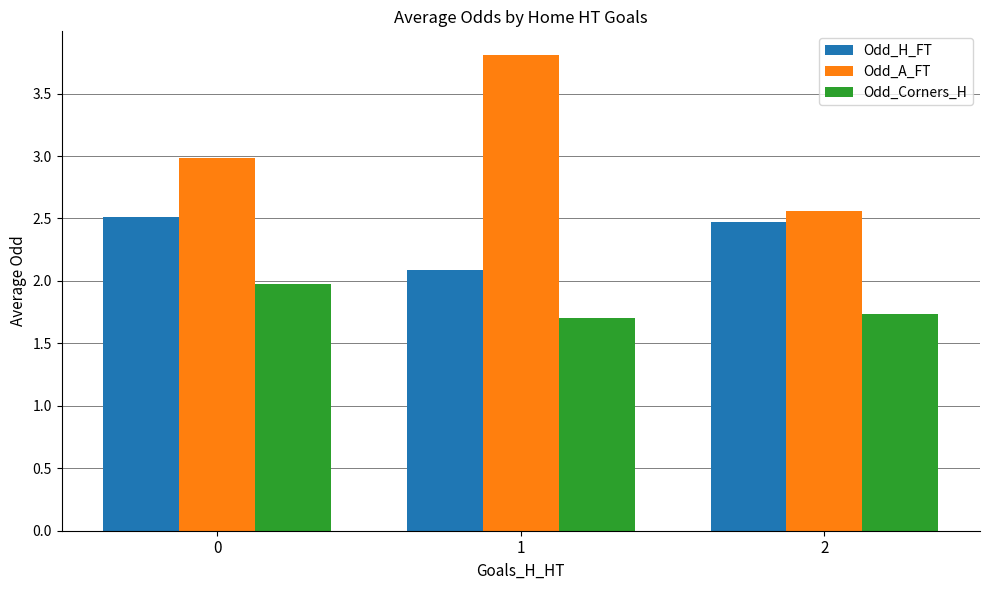

What is the spread (max minus min) of values at 2?

0.8